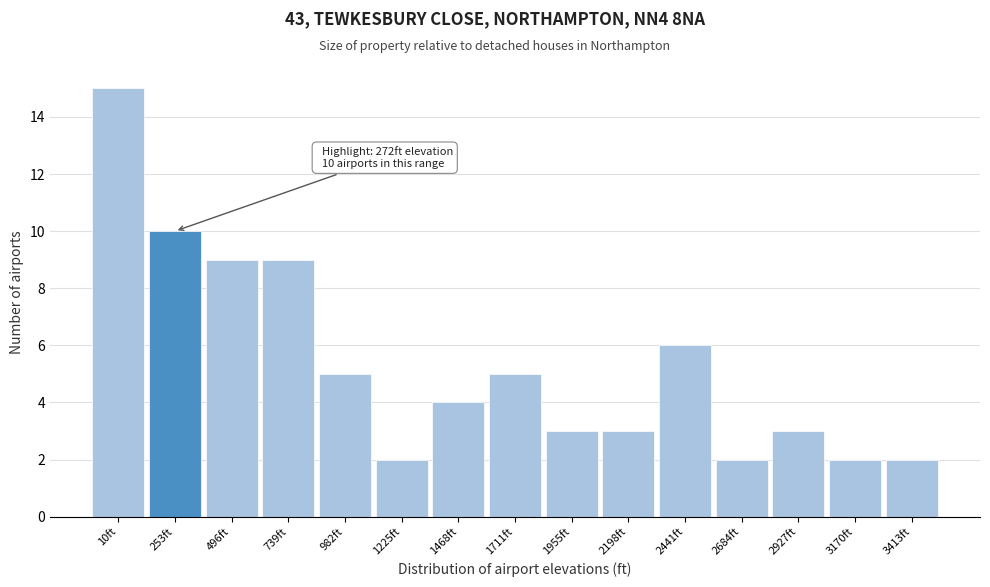

Reading left to right, what are all the values shown in this chart?

10ft=15	253ft=10	496ft=9	739ft=9	982ft=5	1225ft=2	1468ft=4	1711ft=5	1955ft=3	2198ft=3	2441ft=6	2684ft=2	2927ft=3	3170ft=2	3413ft=2